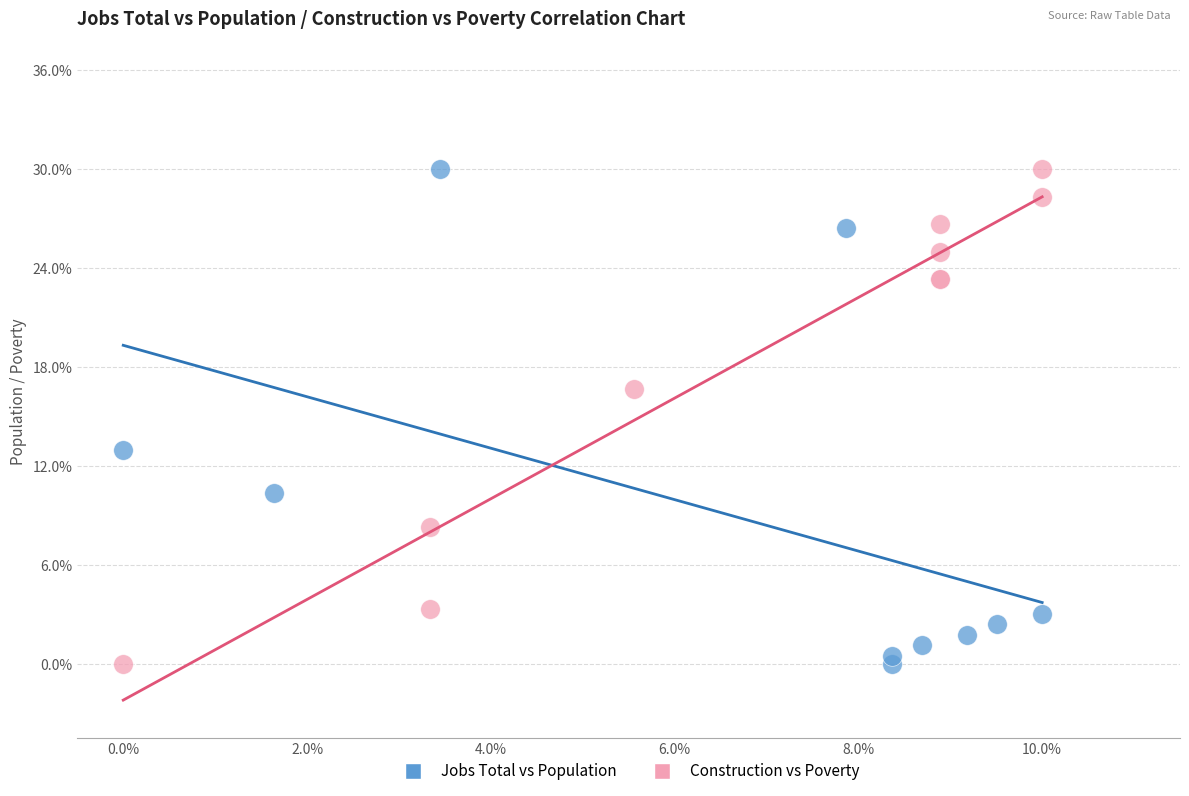

What are all the series names shown in the legend?

Jobs Total vs Population, Construction vs Poverty